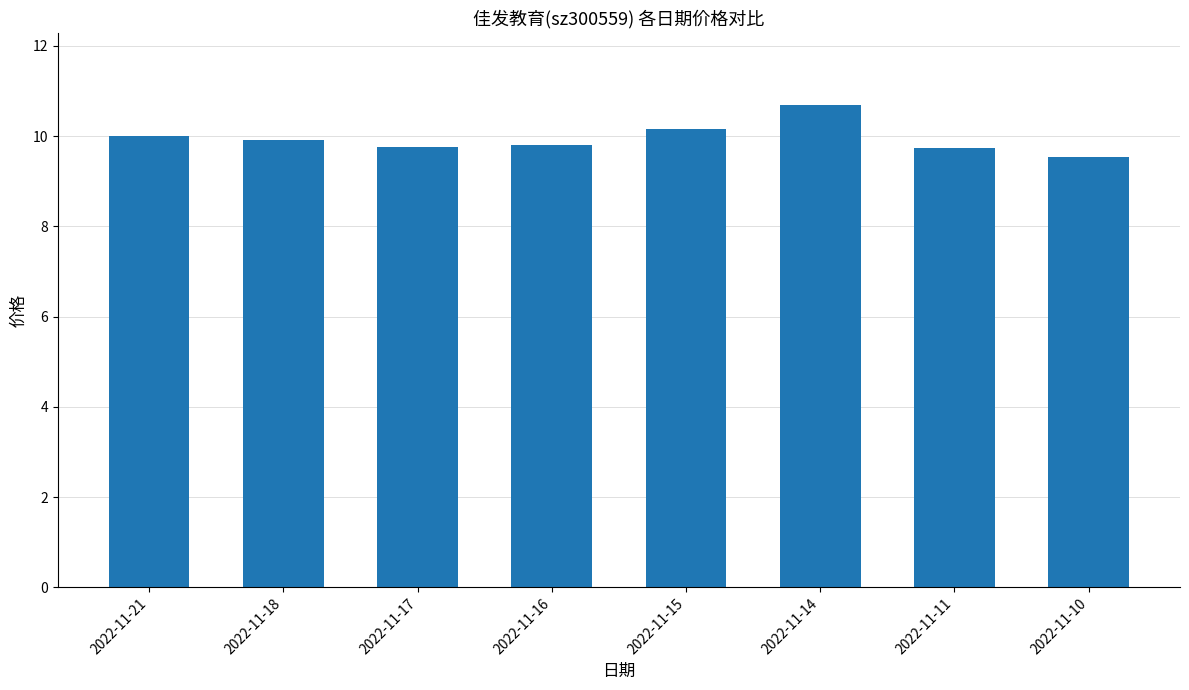

Is it true that the value at 2022-11-17 is 6.8?

False